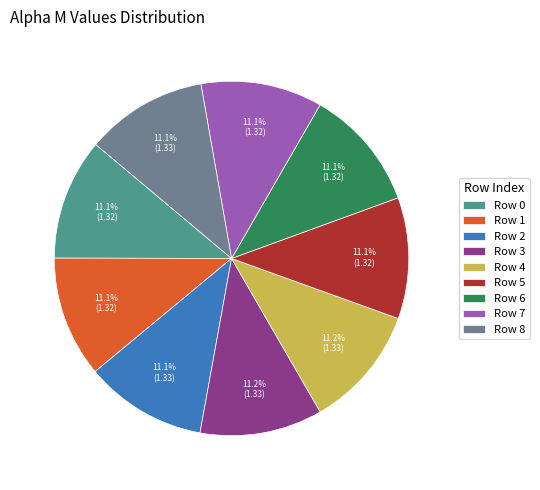

Do Row 6 and Row 5 together represent more than half of the pie?

No